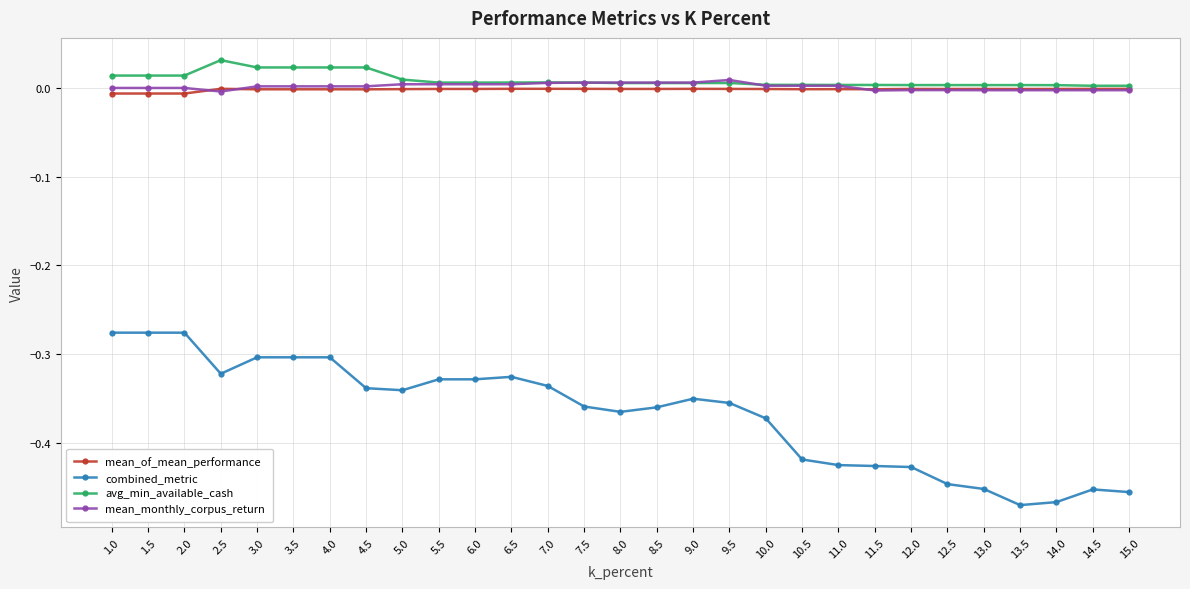

Is it true that avg_min_available_cash equals 0.0 at 15.0?

True